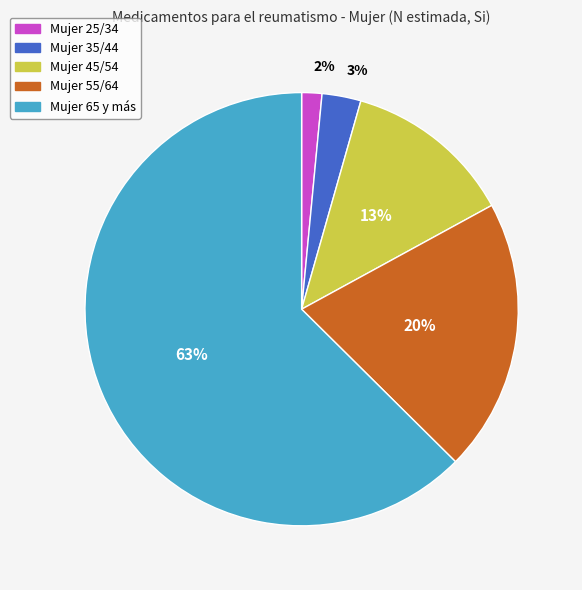

Does any single category account for the majority?

Yes